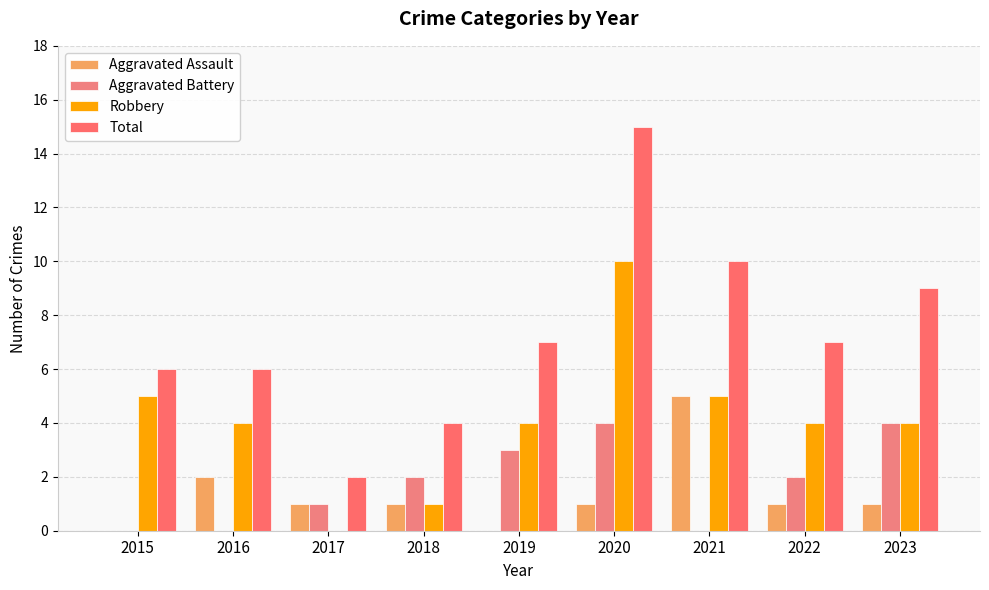

At which label does Robbery reach its minimum?

2017